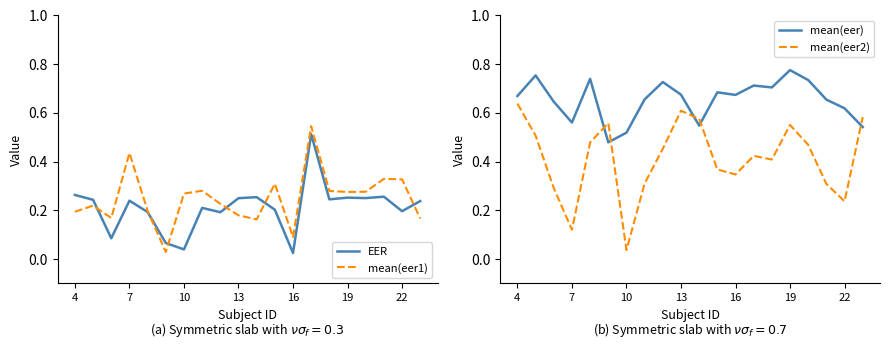

Between 12 and 17, which series saw the biggest shift?

mean(eer1)